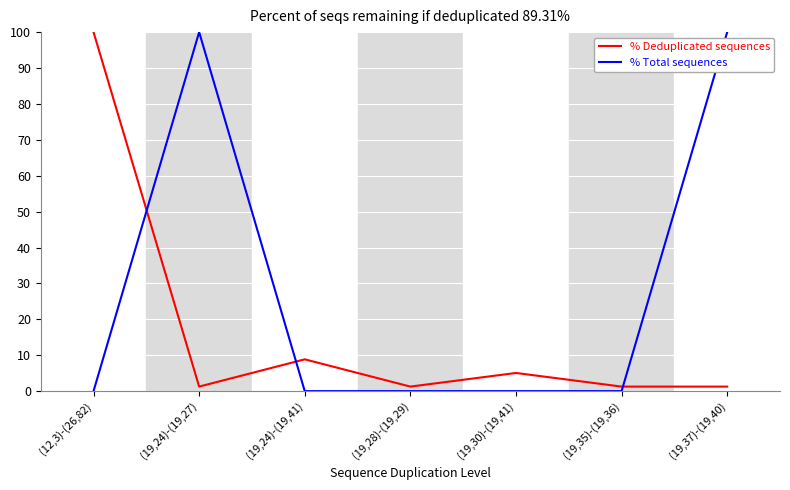

At which category does % Total sequences reach its first local peak?

(19,24)-(19,27)